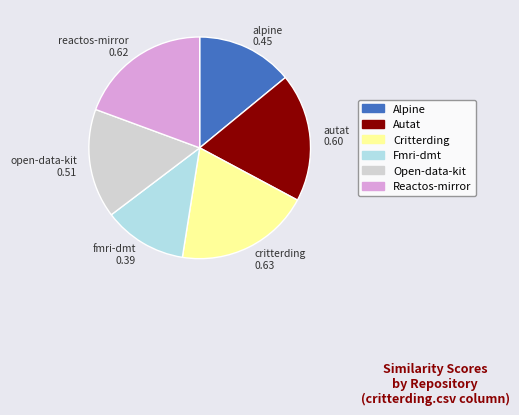

What is the smallest slice in the pie chart?

fmri-dmt 0.39